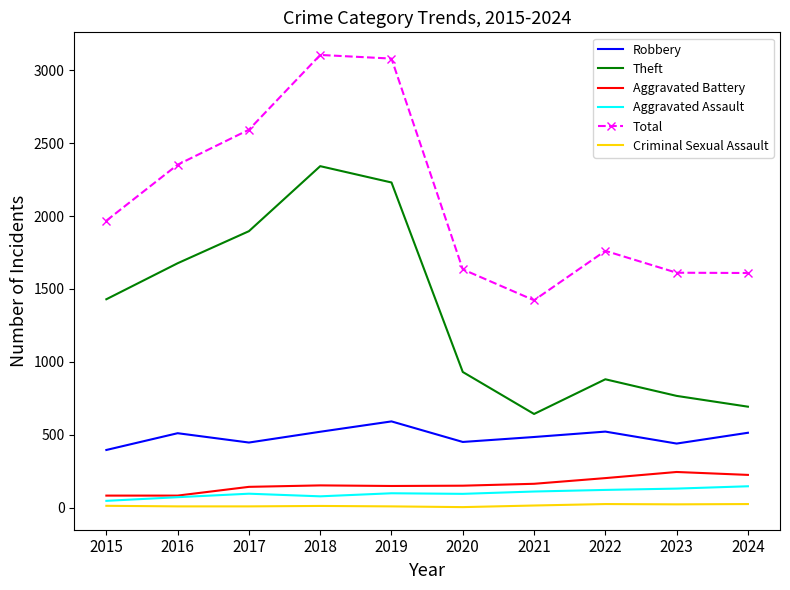

True or false: Aggravated Battery and Robbery cross at least once.

False